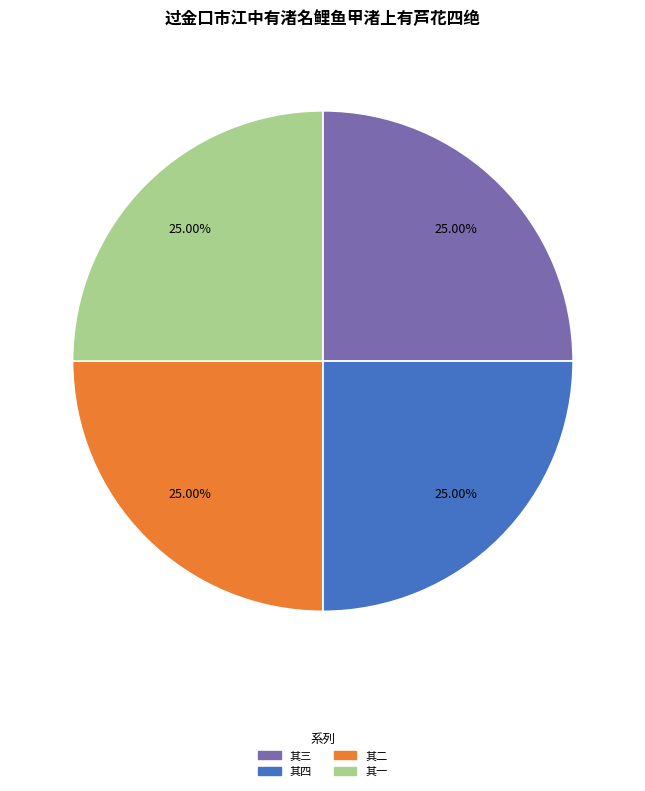

The 其一 slice represents 25% of the pie. True or false?

True